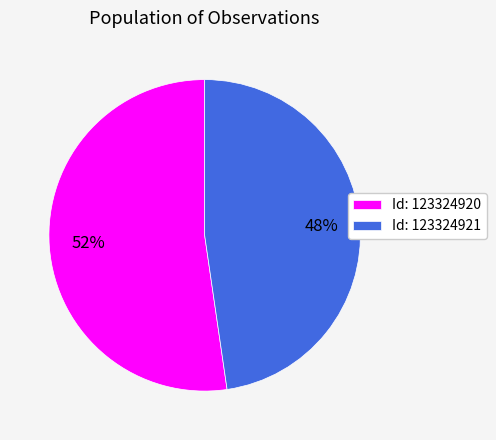

To the nearest percent, what portion does Id: 123324920 represent?

52%